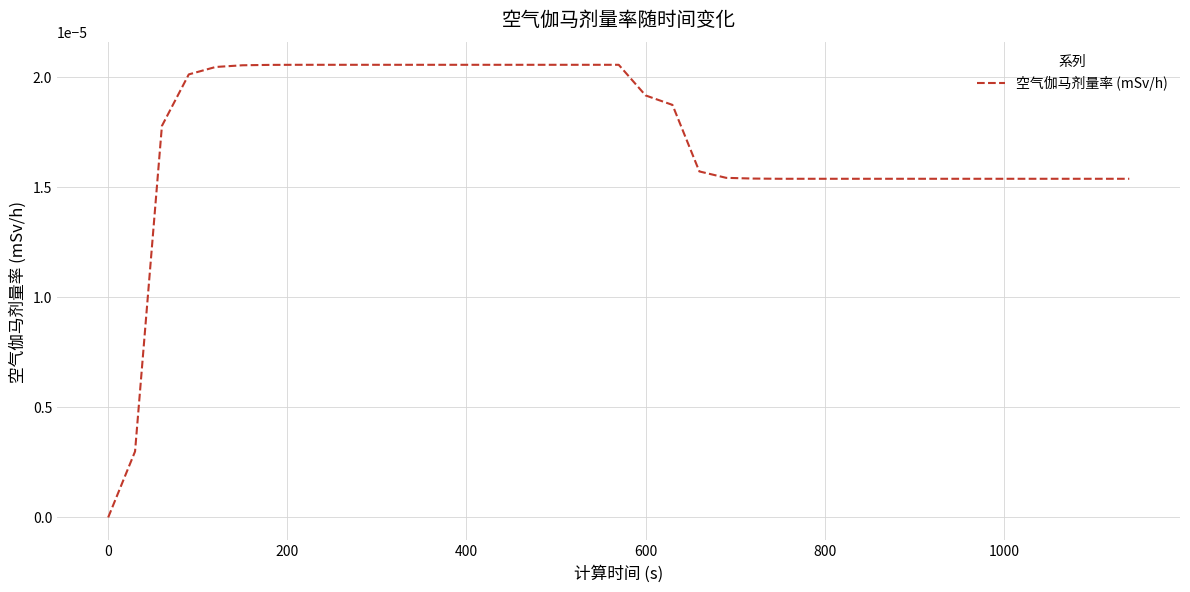

True or false: the data has more than 1 interior local peaks.

False